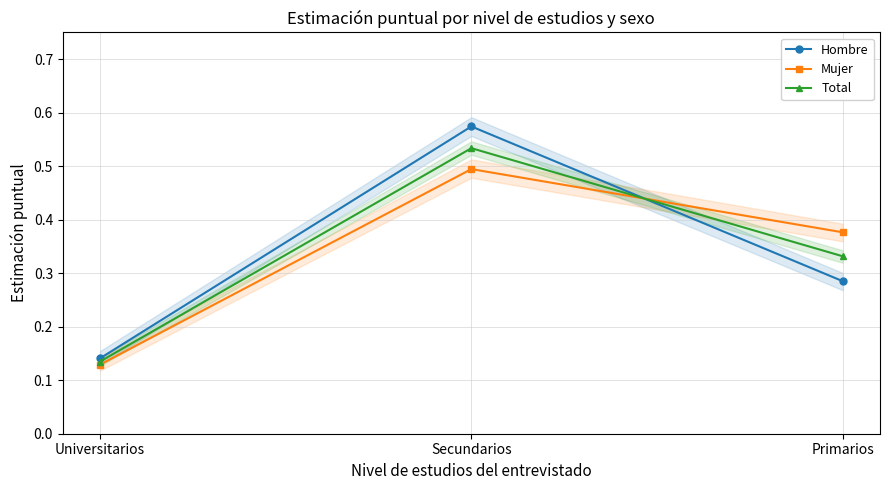

What is the difference between the second highest and minimum values in the Hombre series?

0.1